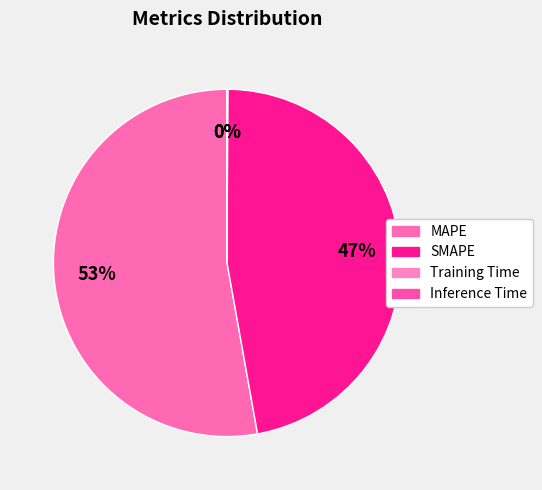

Is it true that Inference Time is 1% of the pie?

False